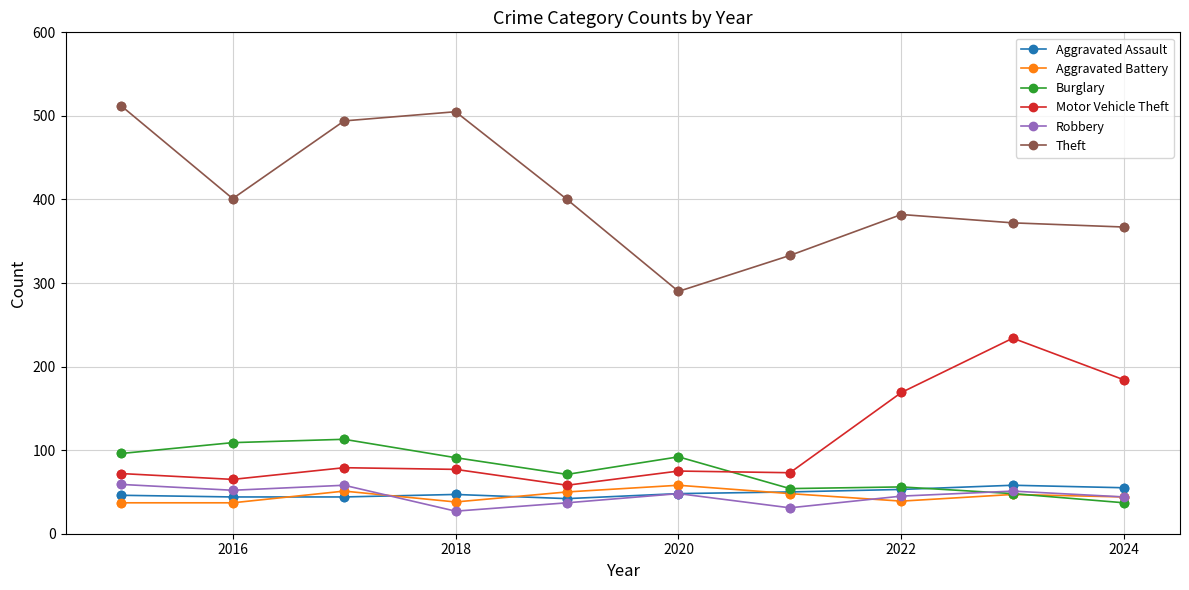

Which series has the largest range (max minus min)?

Theft